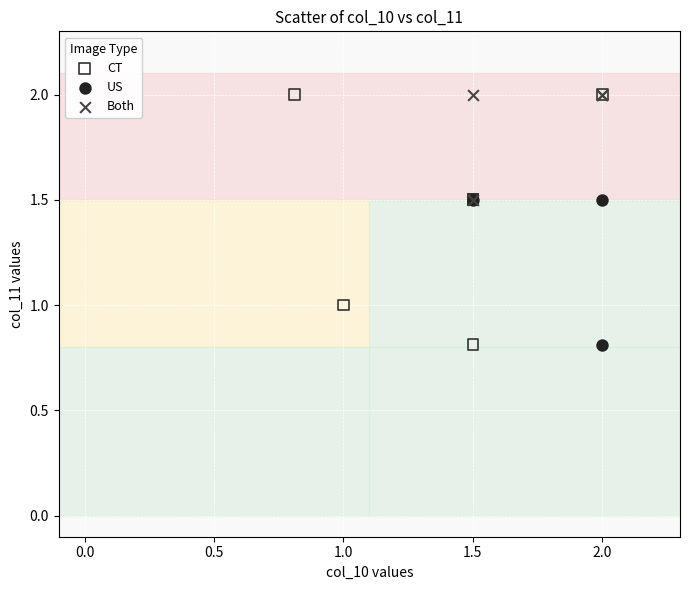

Which series has the widest spread of Y values?

CT